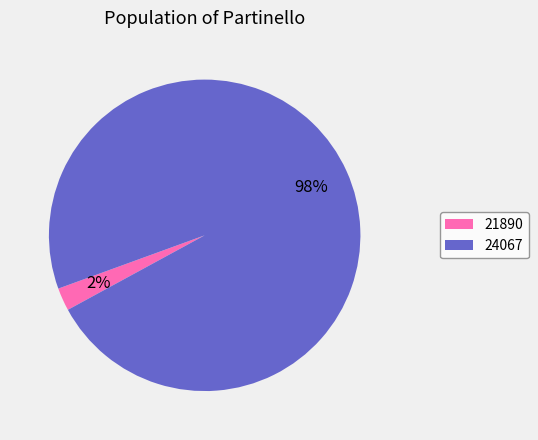

What percentage is the 21890 slice, to the nearest percent?

2%